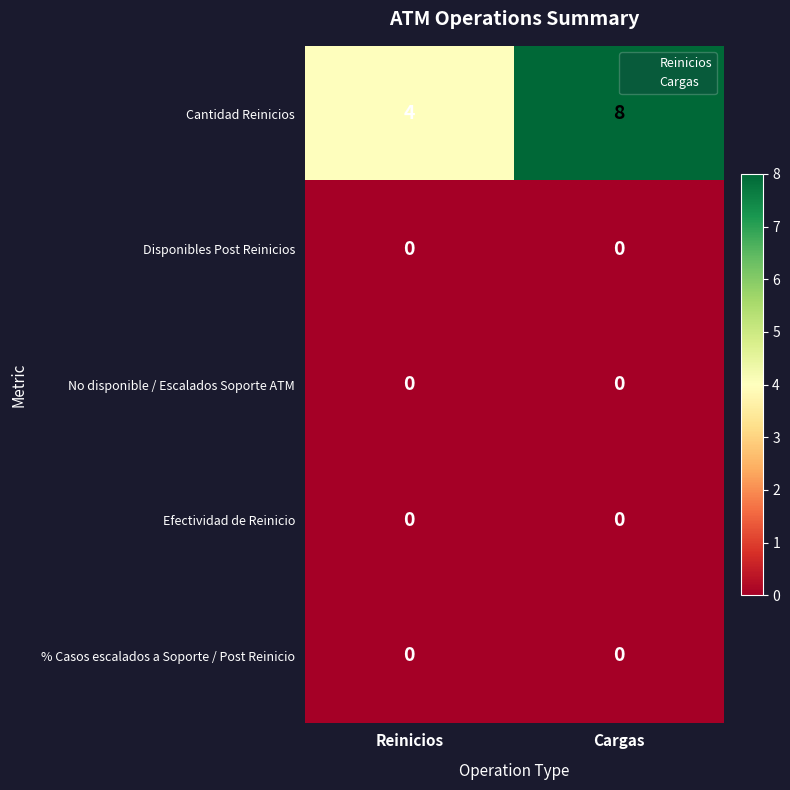

Which series has the widest spread of values?

Cantidad Reinicios